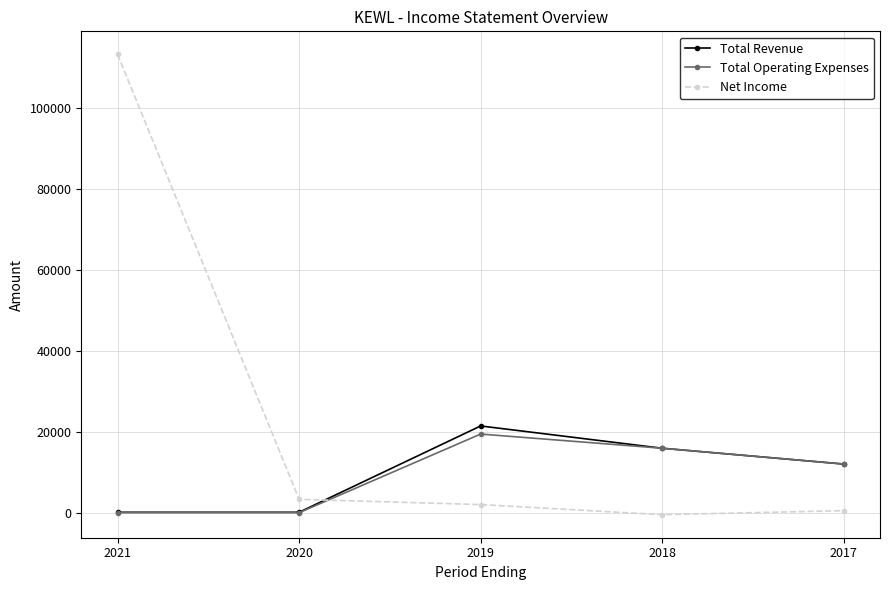

What is the difference between the Total Revenue values at 2020 and 2017?

11900